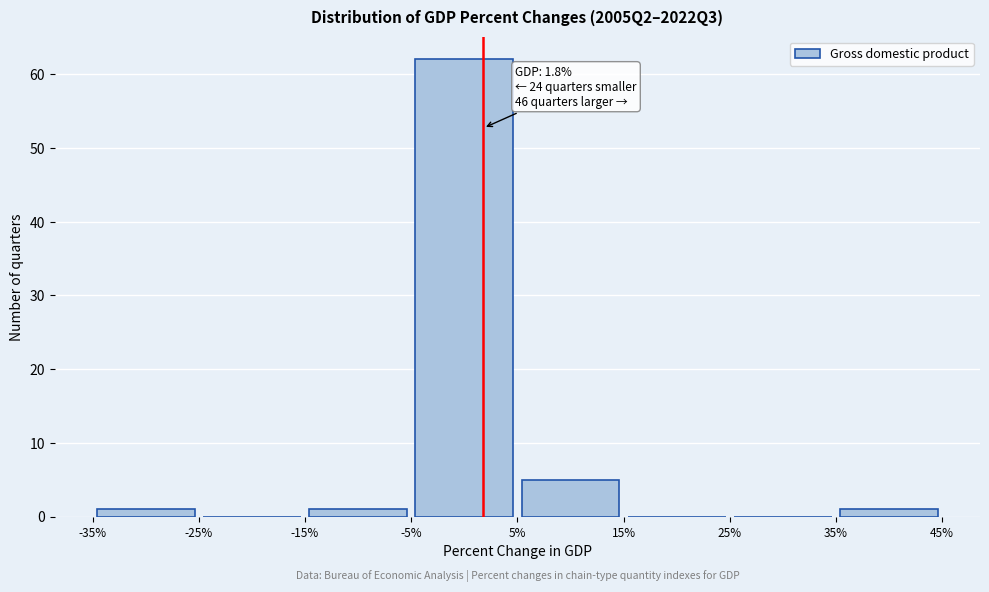

Which range on the x-axis has the tallest bar?

-5% to 5%